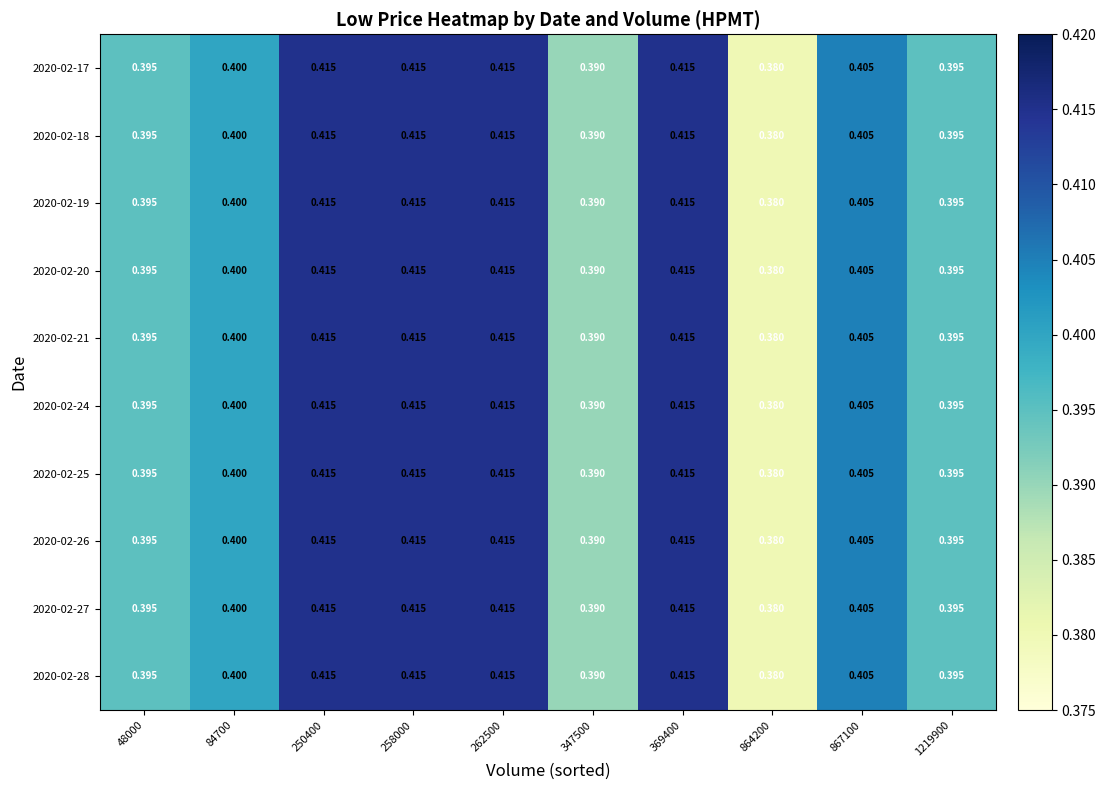

Count the number of categories in the chart.

10